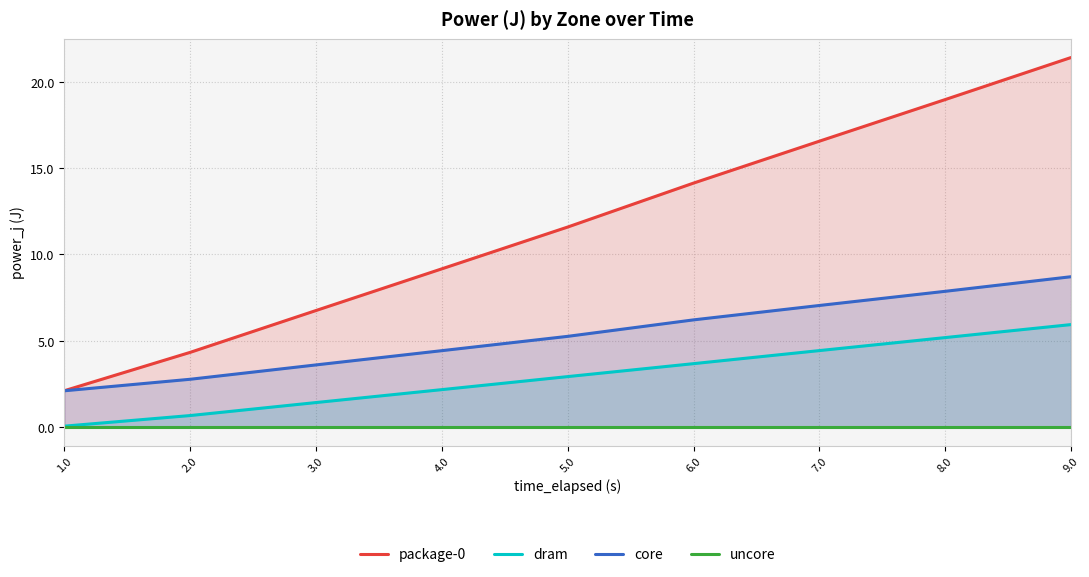

Is it true that uncore equals 0.0 at 8.0?

True